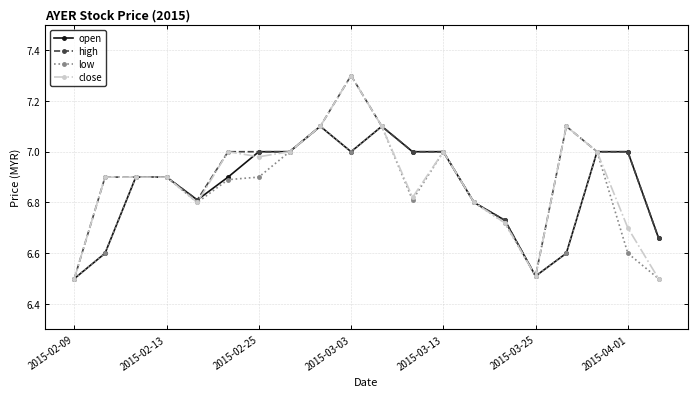

At how many categories does at least one series exceed 6?

20